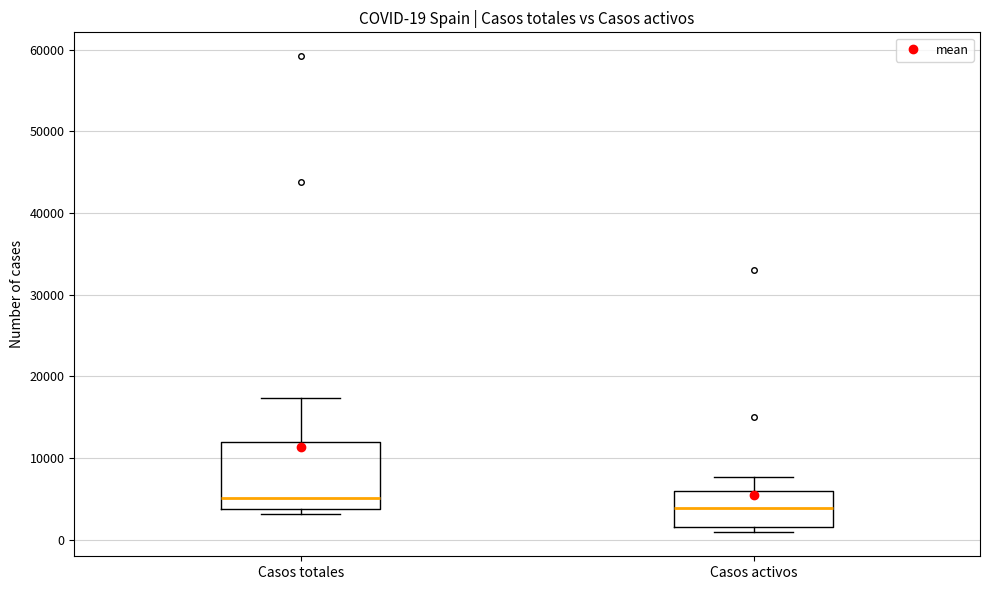

Which box is the tallest, from its lower edge to its upper edge?

Casos totales